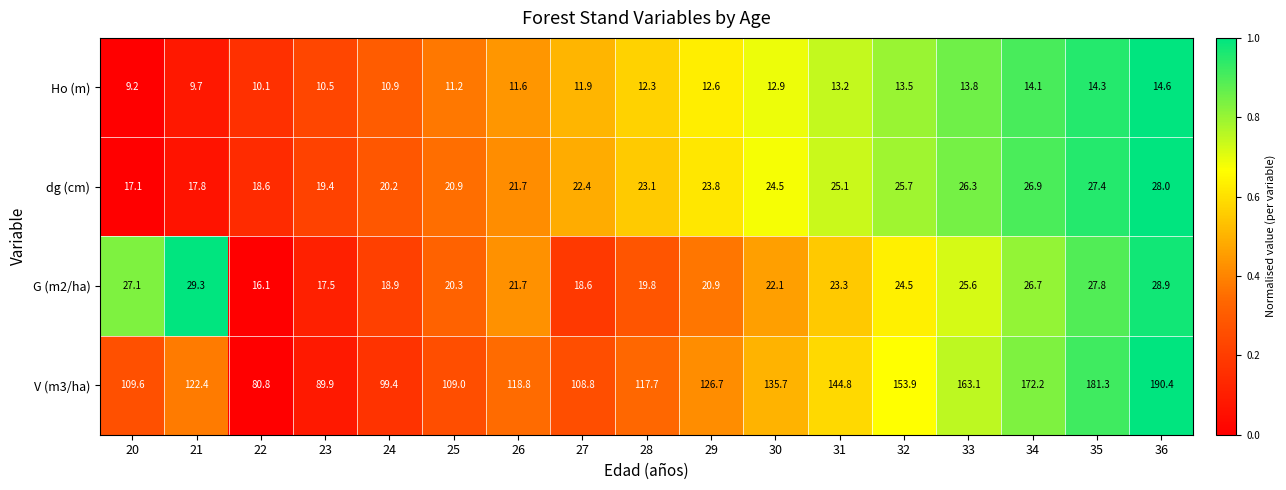

At which label does Ho (m) first exceed 12?

28